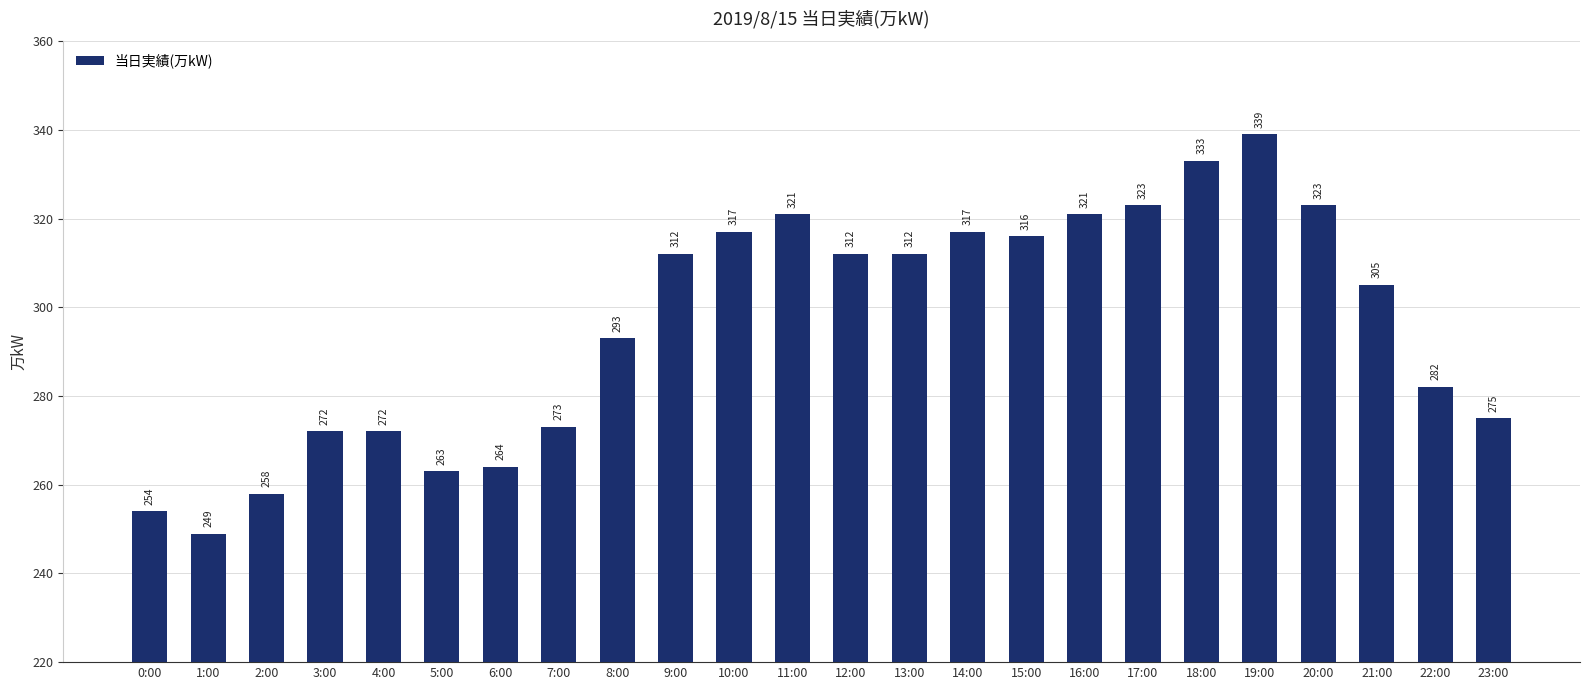

How many distinct data groups are displayed?

1